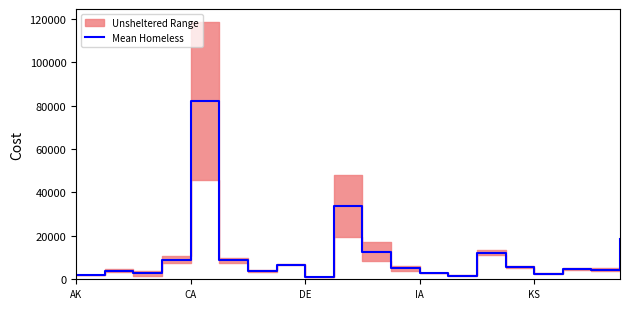

What is the maximum value shown in the chart?

82053.0